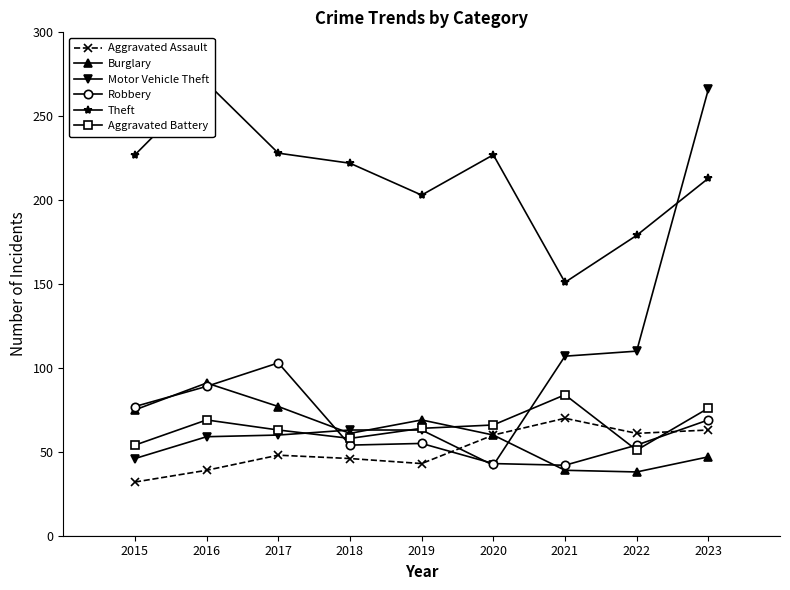

What is the value of the Motor Vehicle Theft point at the 4th from the left?

63